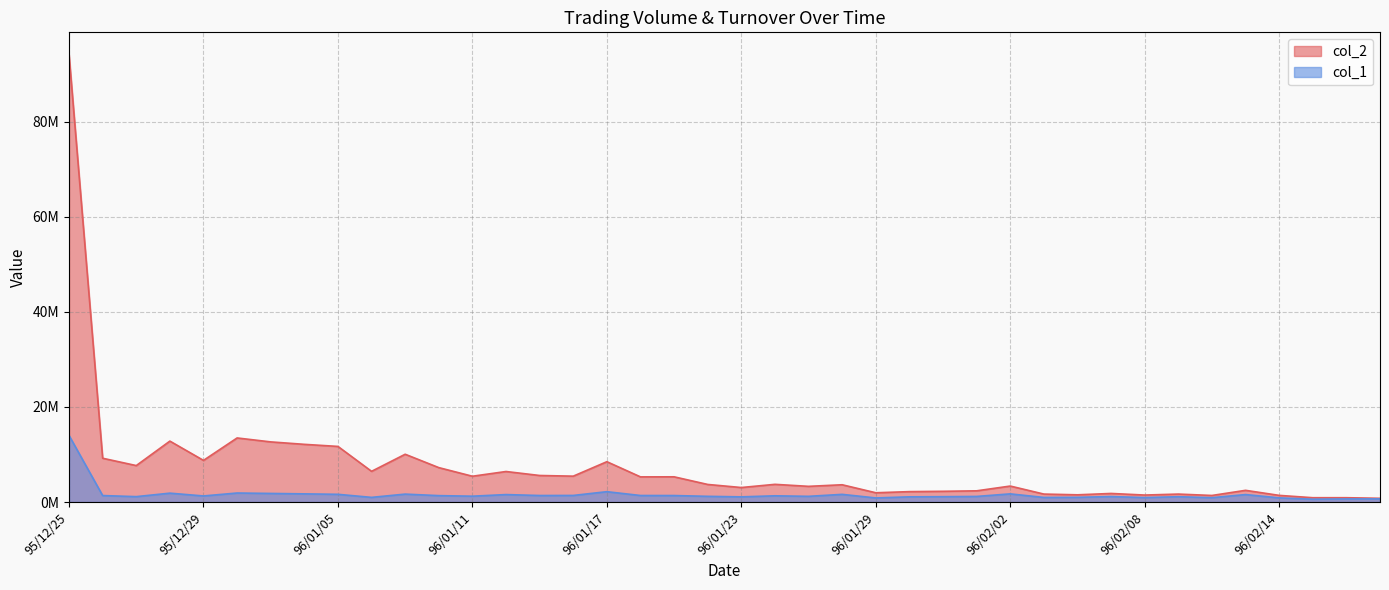

True or false: col_2 has a value of 2943353 at 96/01/09.

False